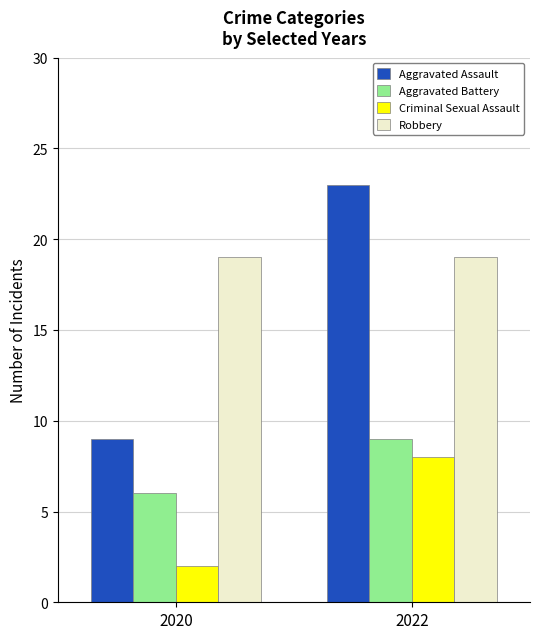

What is the approximate value of Aggravated Assault at 2022, to the nearest 5?

25